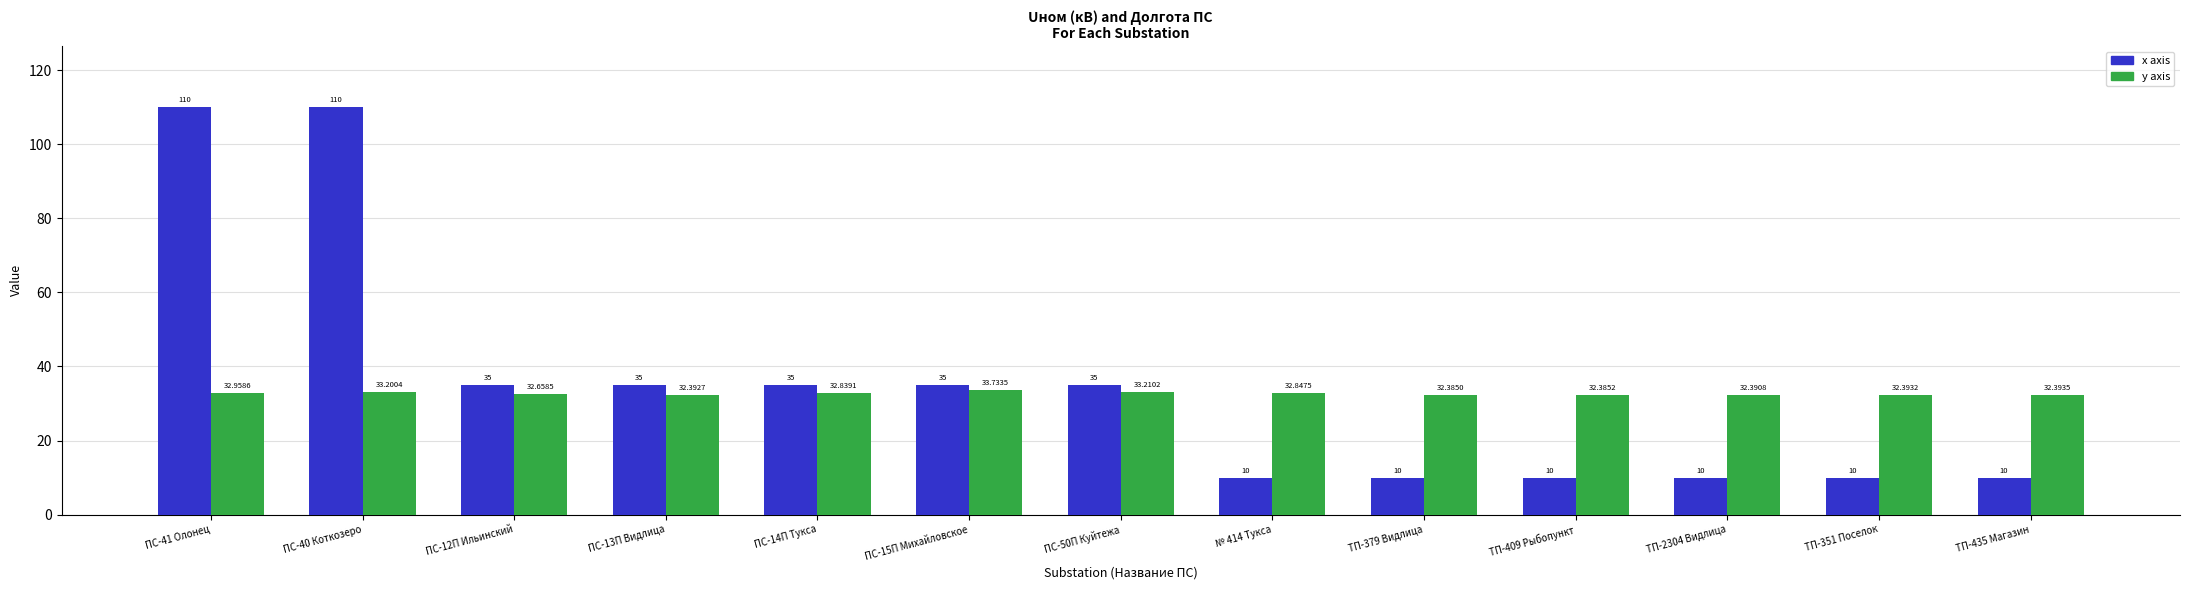

What is the value of the x axis bar at the 4th from the left?

35.0